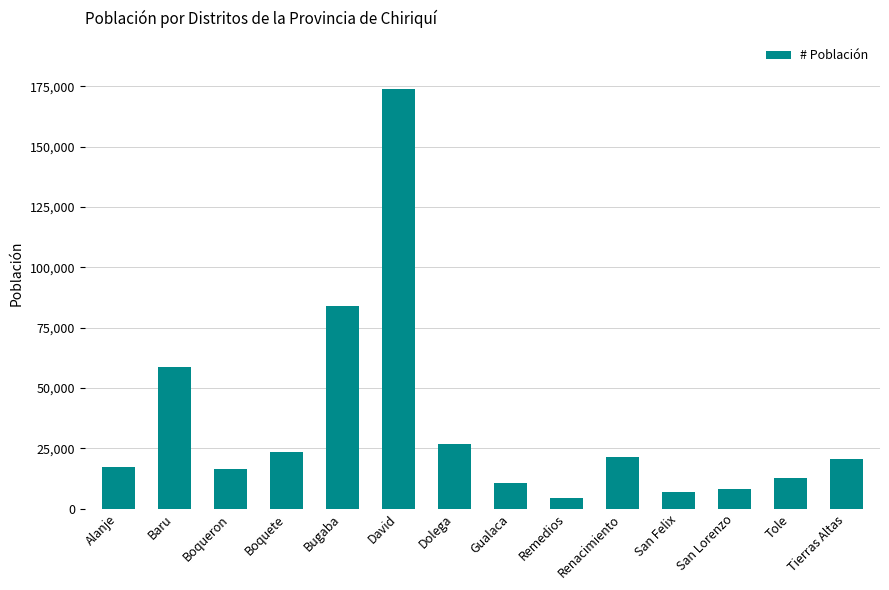

Is it true that the value at David is 174083?

True